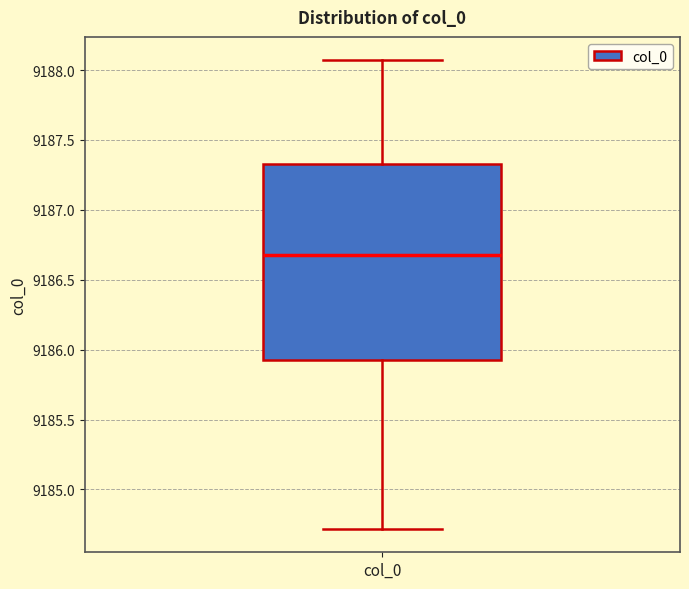

Where does the median line of the box for col_0 sit on the y-axis? The values are not printed on the chart, so give them approximately, as read against the axis.

9186.70